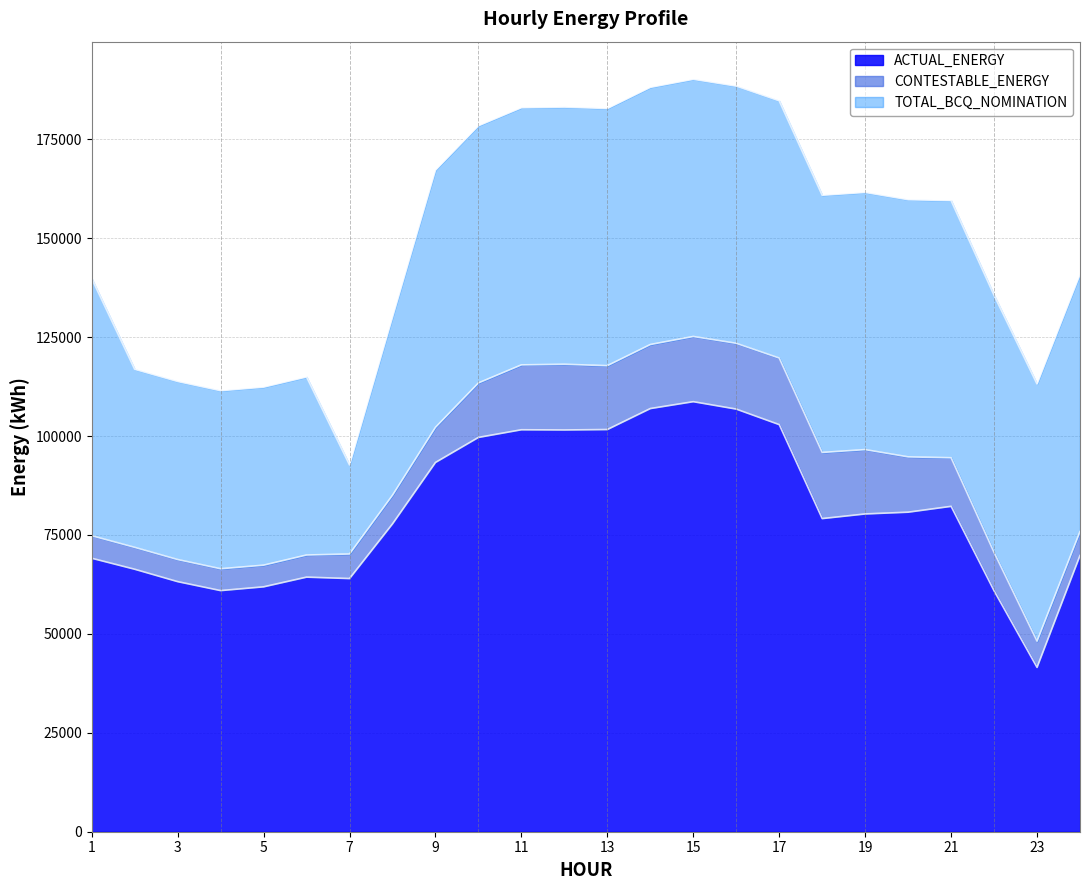

What is the highest value of the ACTUAL_ENERGY series?

108691.3